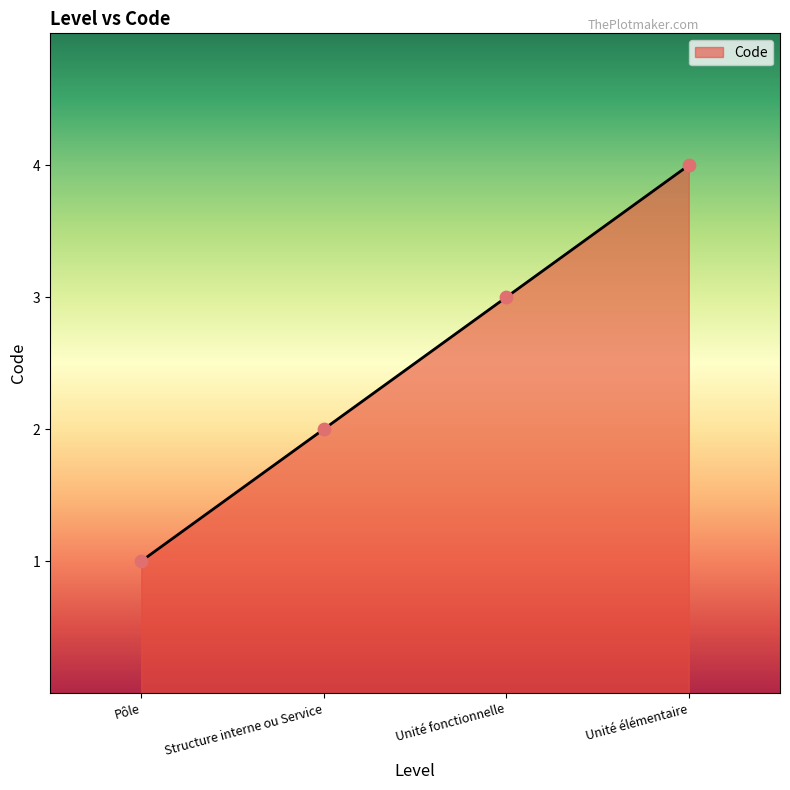

Approximately how many times larger is the value at Structure interne ou Service compared to Unité élémentaire?

0.5